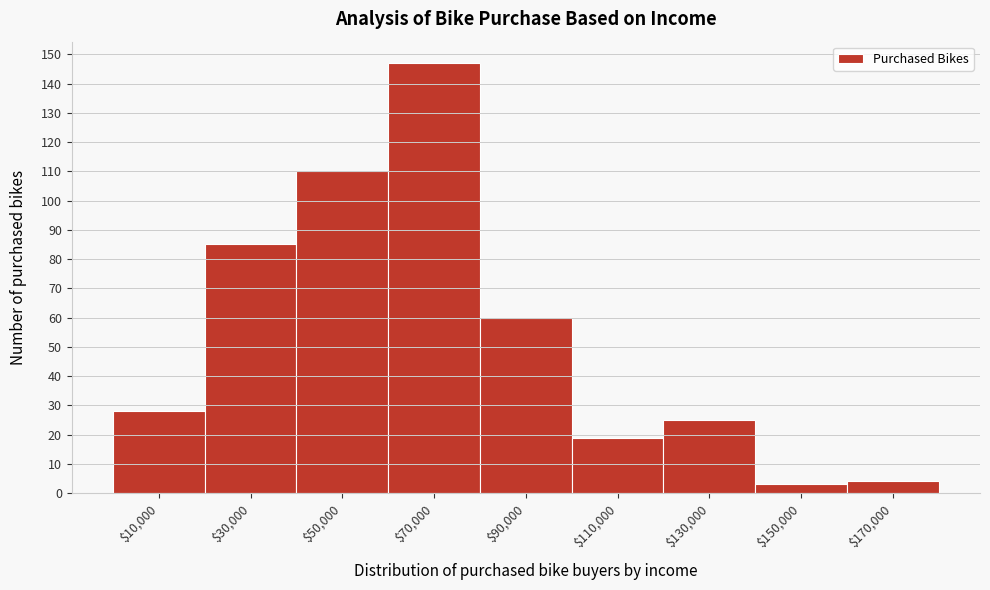

How tall is the bar that spans 40000 to 60000 on the x-axis? The values are not printed on the chart, so give them approximately, as read against the axis.

110